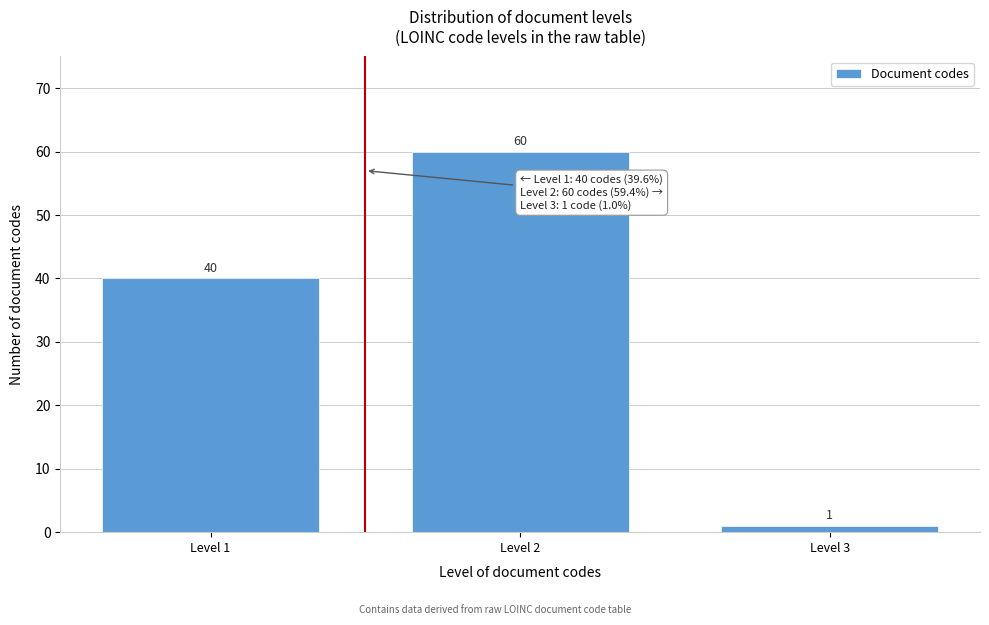

Reading right to left, extract all data points from this chart.

1	60	40